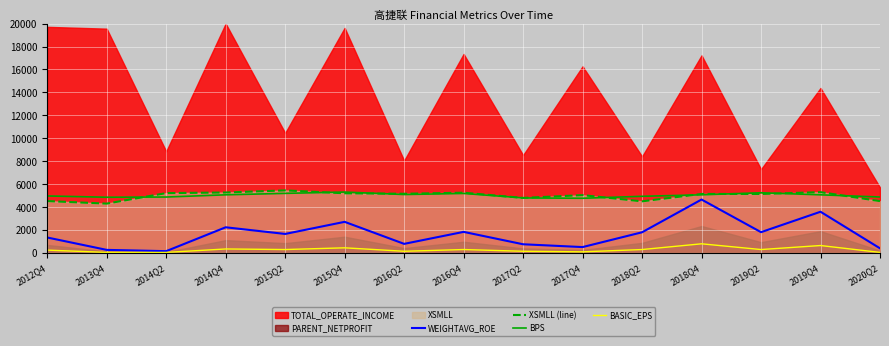

How many interior local valleys does the XSMLL (line) series have?

5